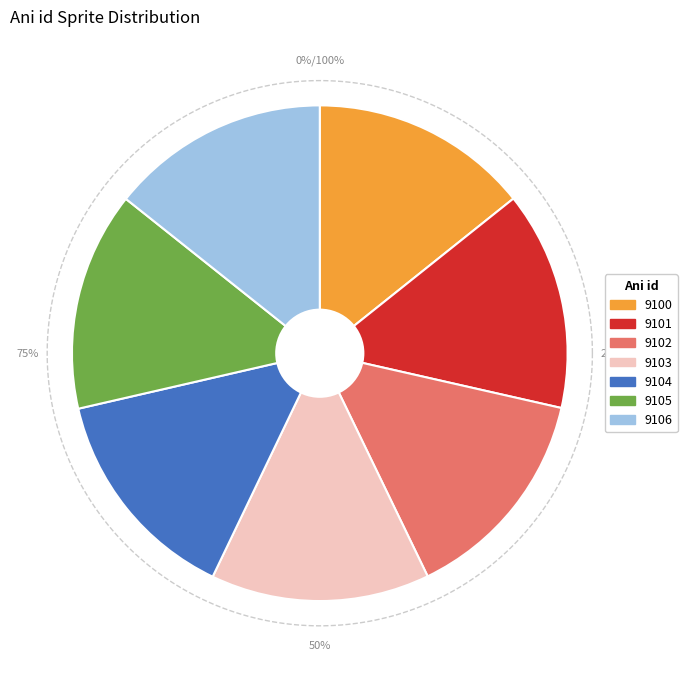

Which category has the biggest portion of the pie?

9106